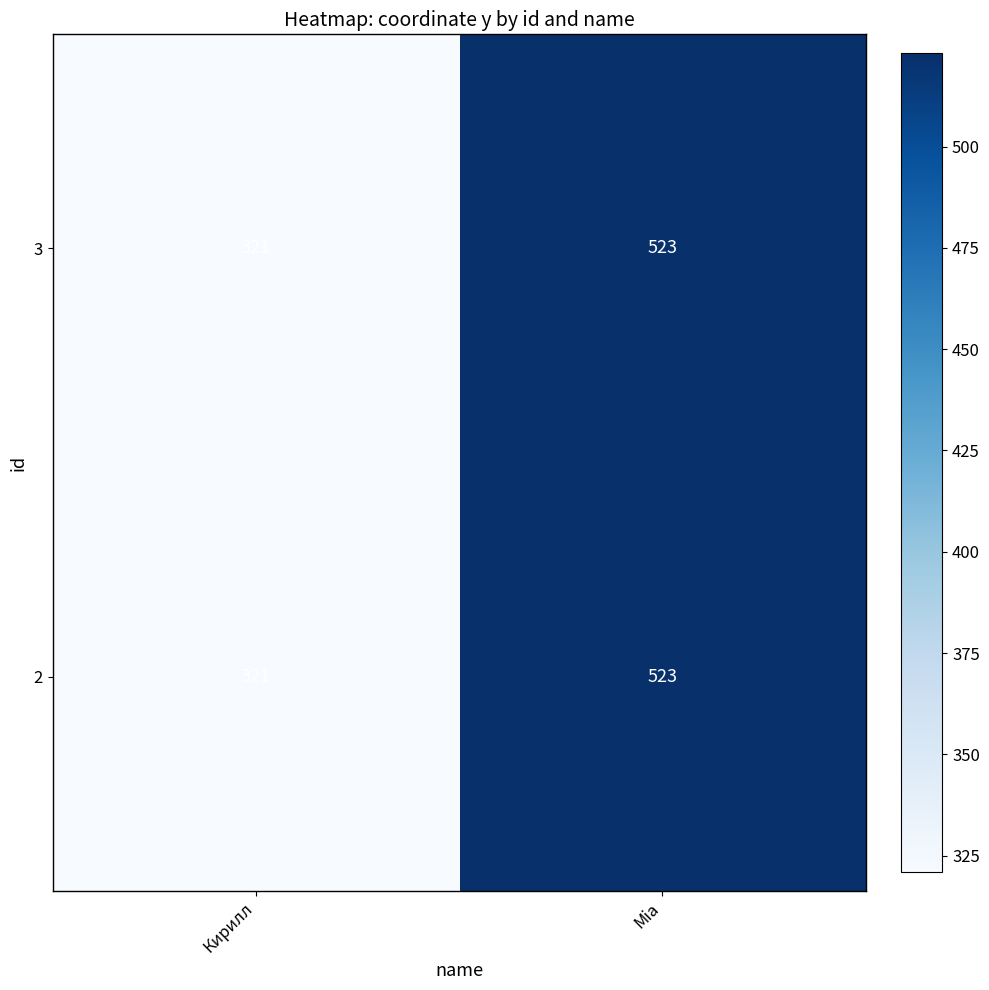

What is the total value across all series at Mia?

1046